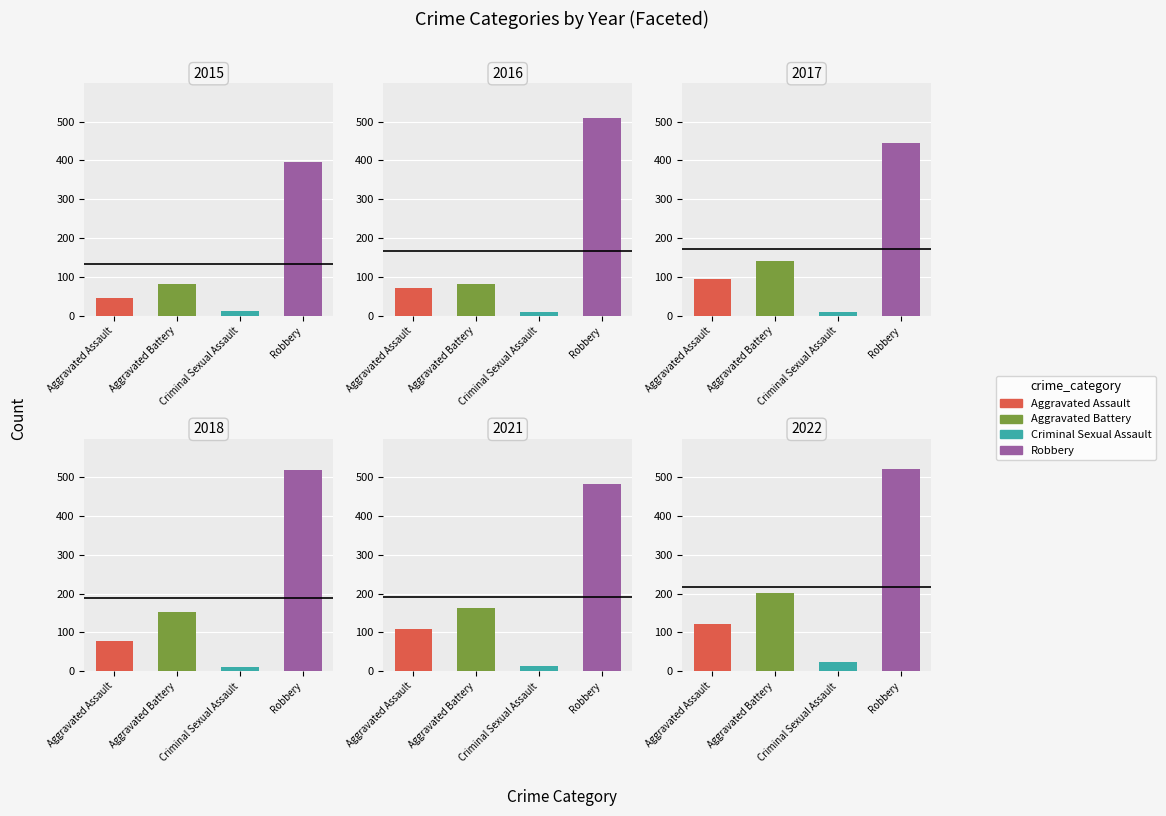

Is the value of Aggravated Battery at 2022 greater than the value of Robbery at 2017?

No